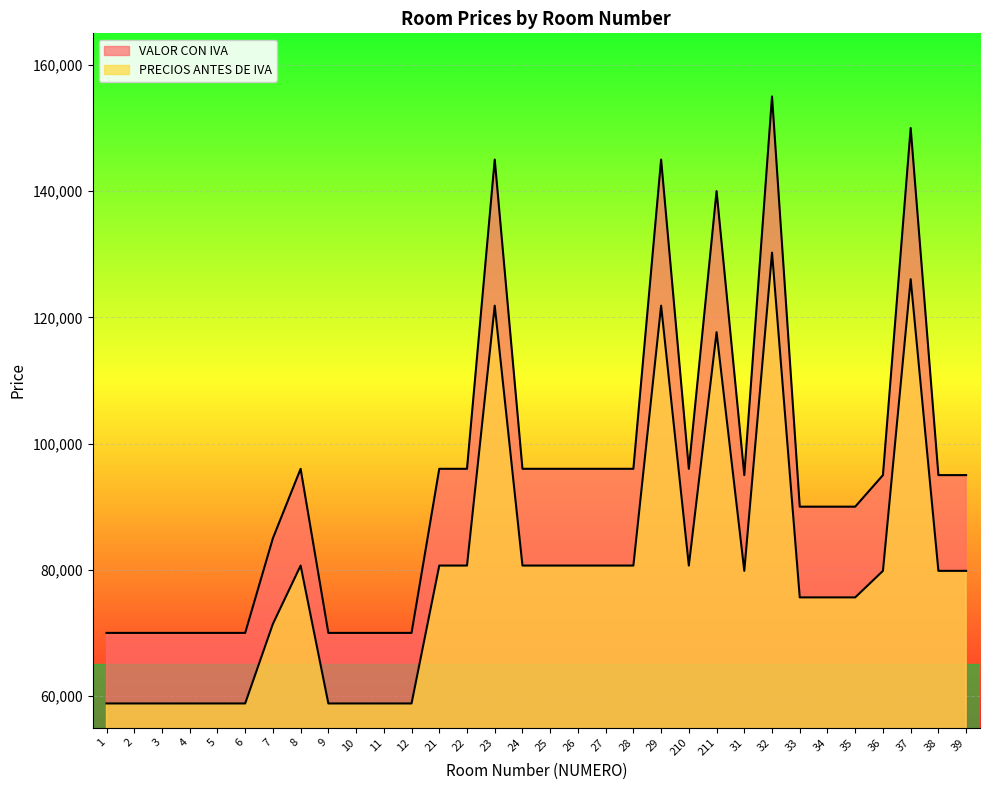

How many lines are shown in the chart?

2